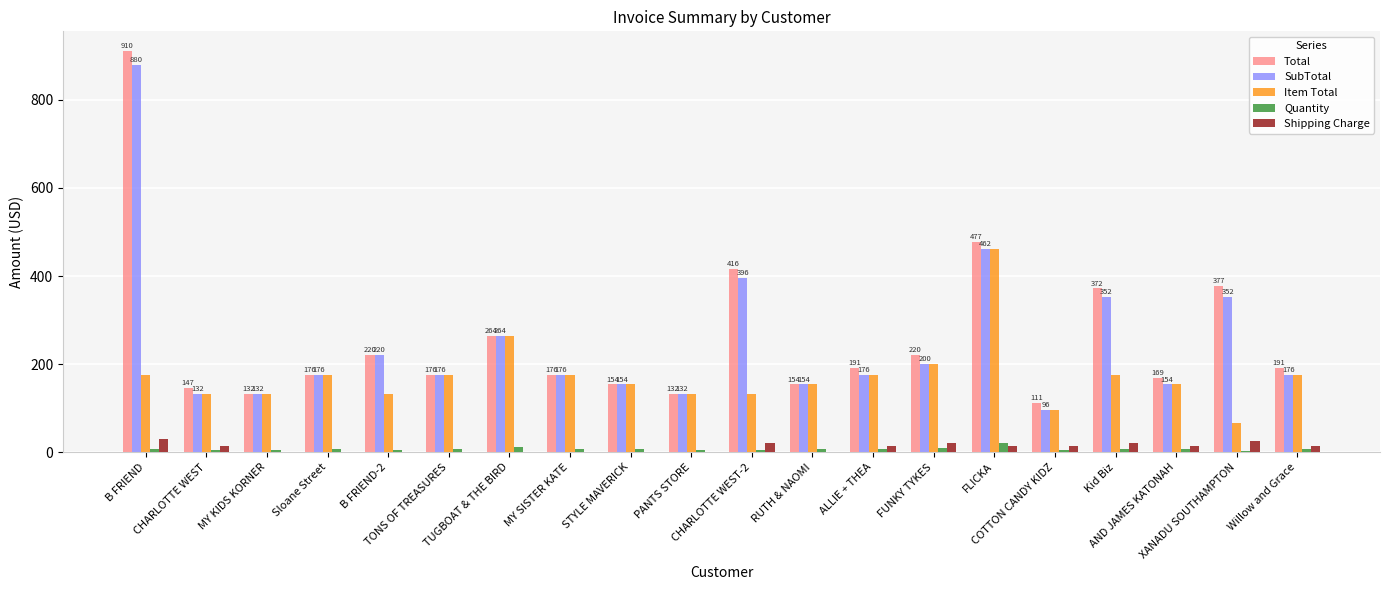

Is it true that Item Total equals 77 at STYLE MAVERICK?

False